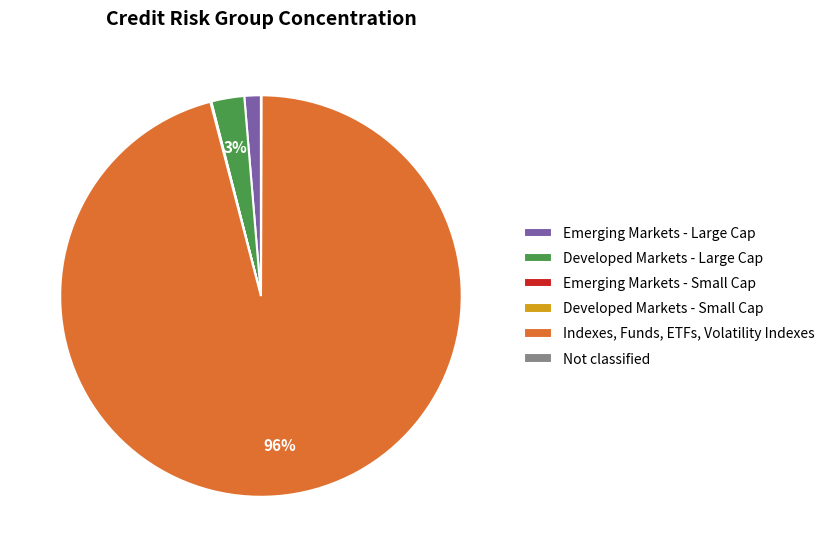

Is it true that Indexes, Funds, ETFs, Volatility Indexes is 96% of the pie?

True